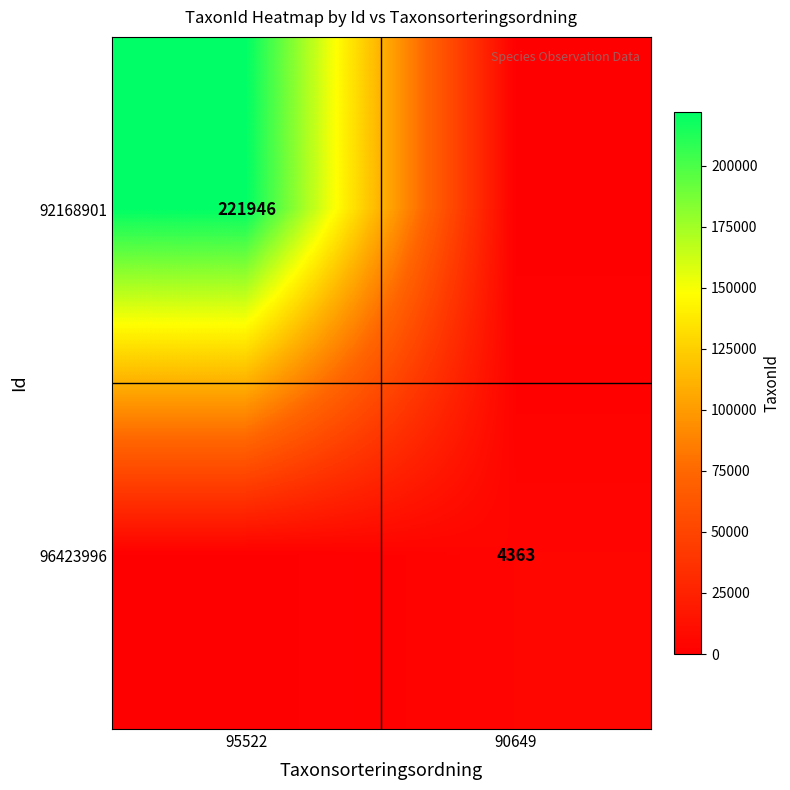

True or false: 92168901 has a value of 146217 at 95522.

False